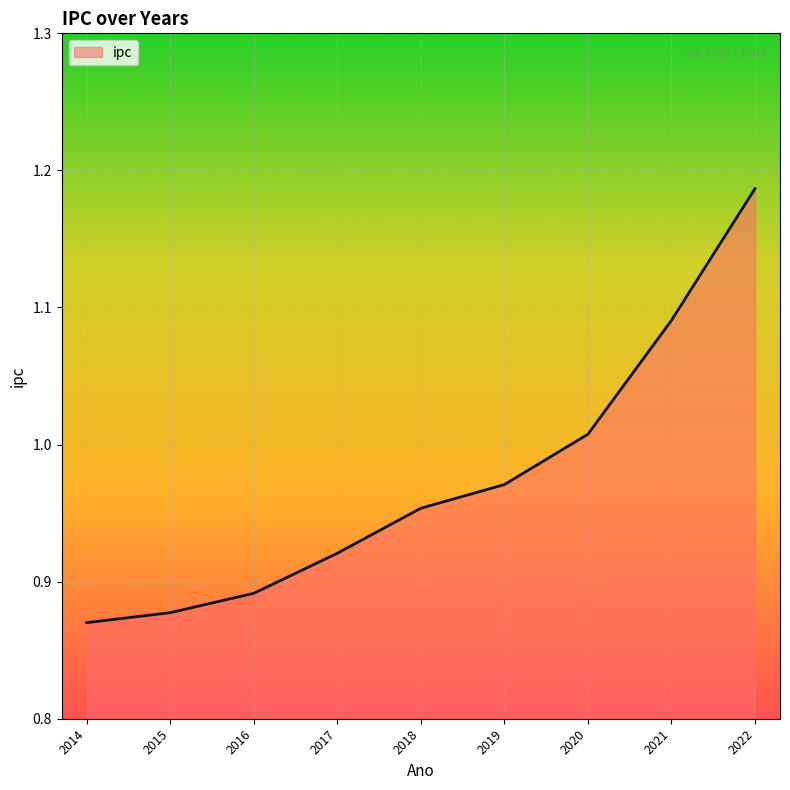

List the labels in order of value, largest first.

2022, 2021, 2020, 2019, 2018, 2017, 2016, 2015, 2014